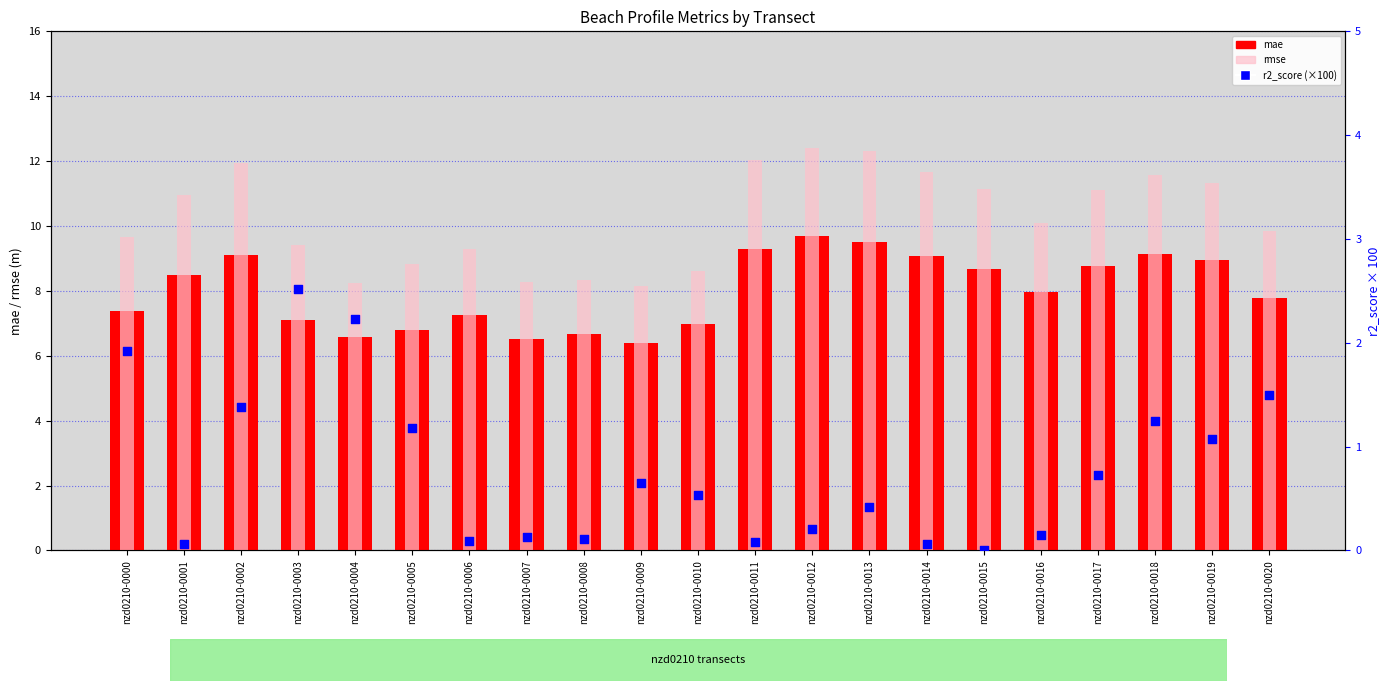

Is the value of mae at nzd0210-0002 greater than the value of r2_score (×100) at nzd0210-0016?

Yes